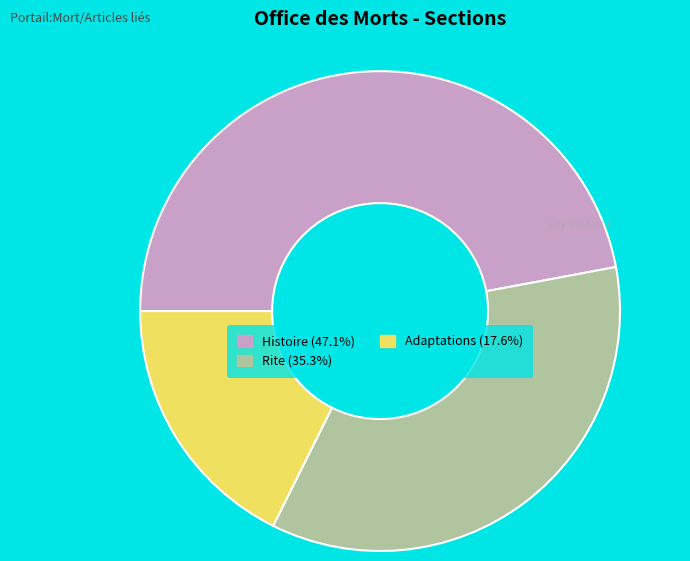

Approximately how many times larger is the value at Rite compared to Adaptations?

2.0